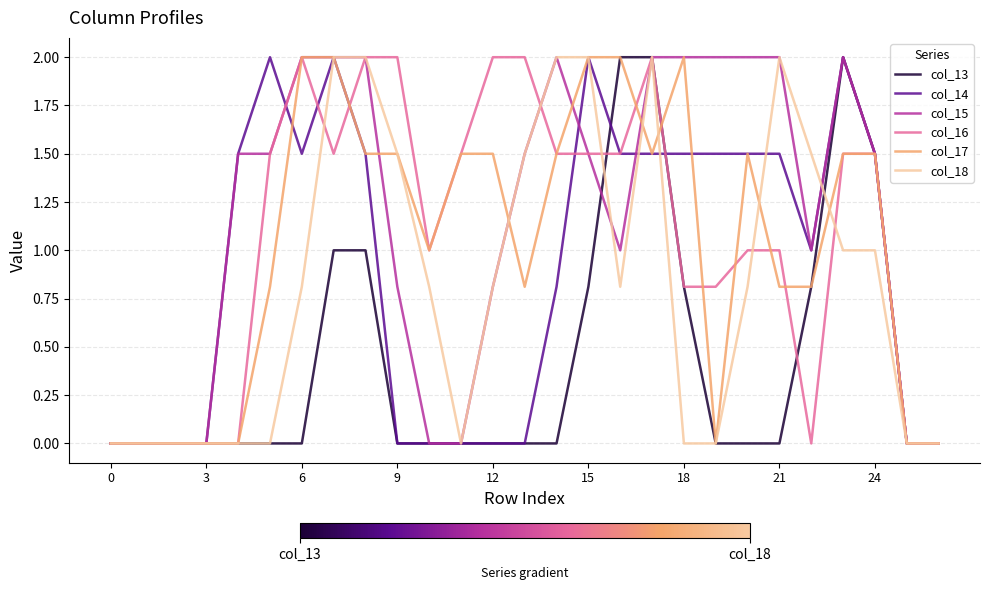

What is the sum of all col_14 values?

24.8